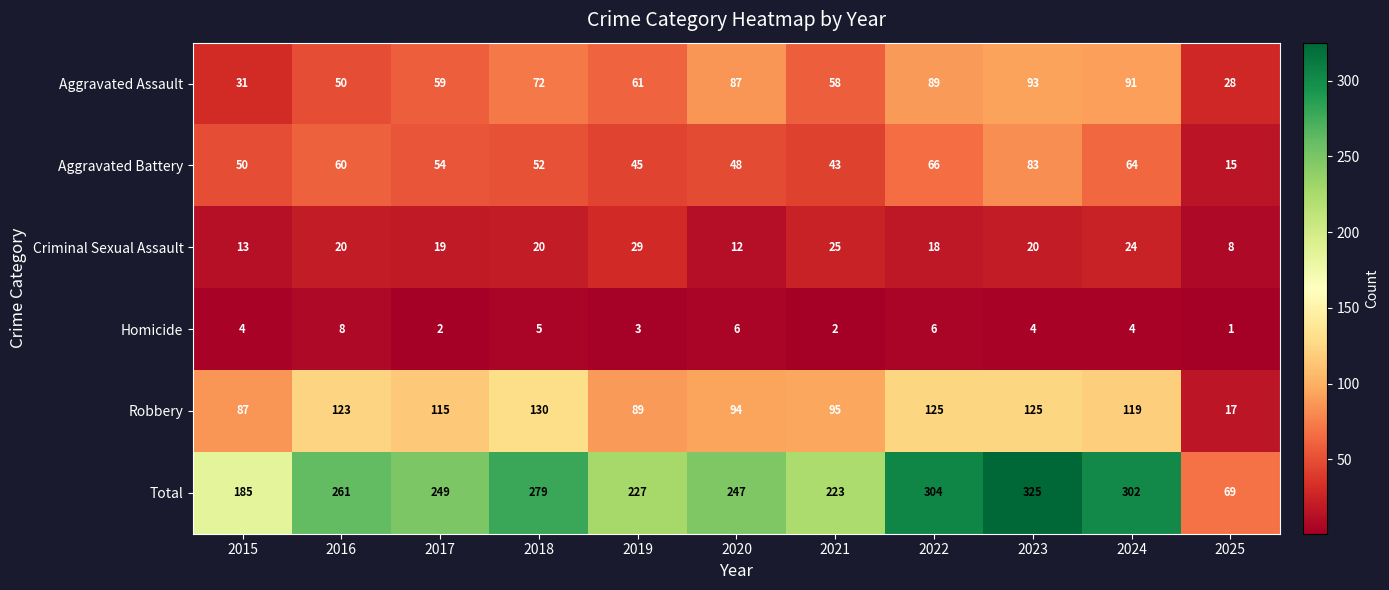

Where is Aggravated Assault nearest to the value 60?

2017